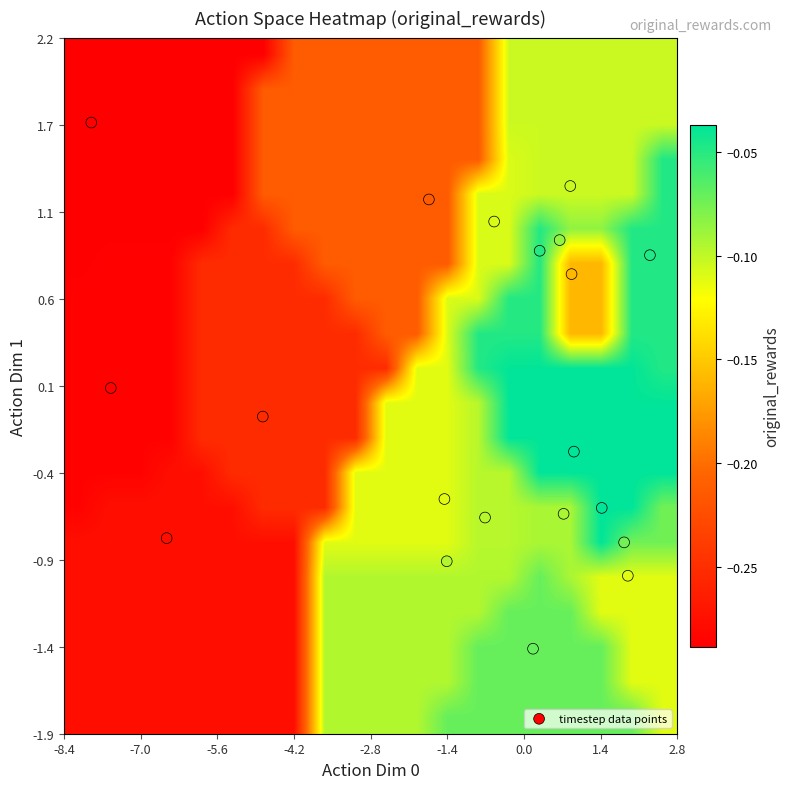

Which series has the largest range (max minus min)?

timestep data points